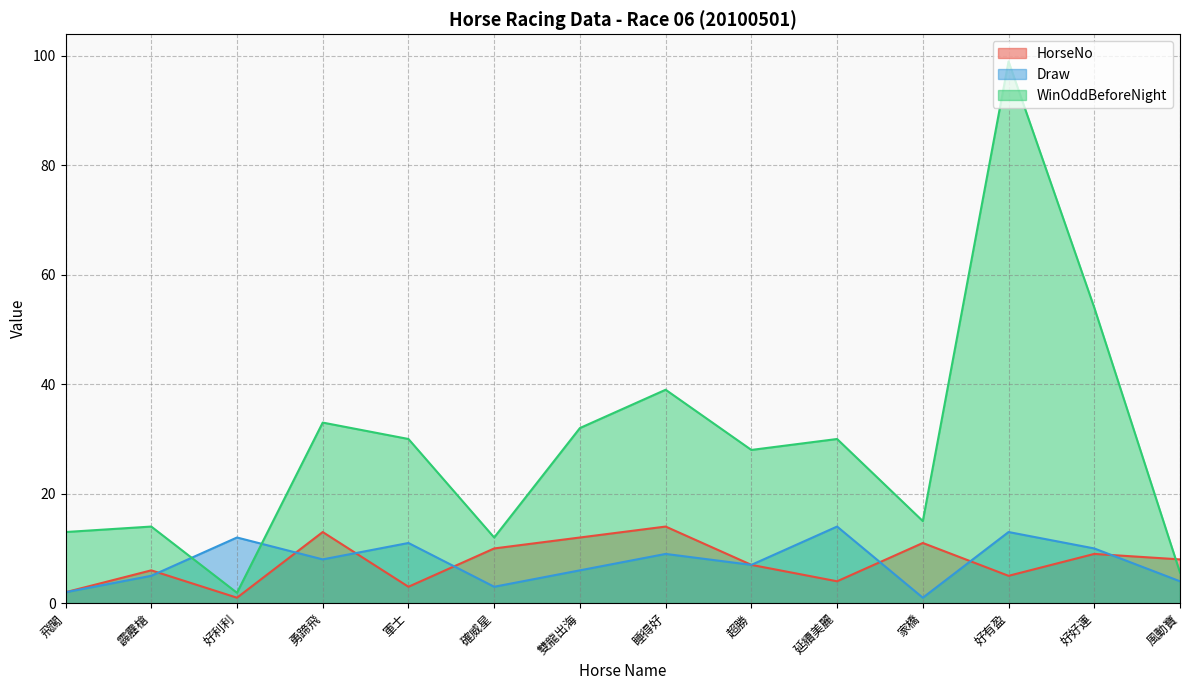

What is the highest value of the HorseNo series?

14.0